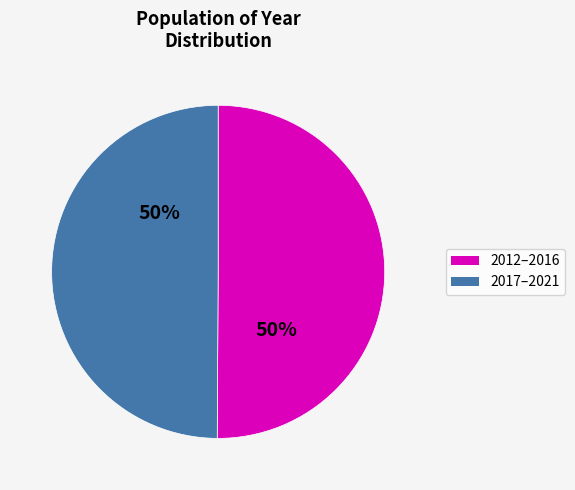

To the nearest percent, what is the average slice percentage?

50%